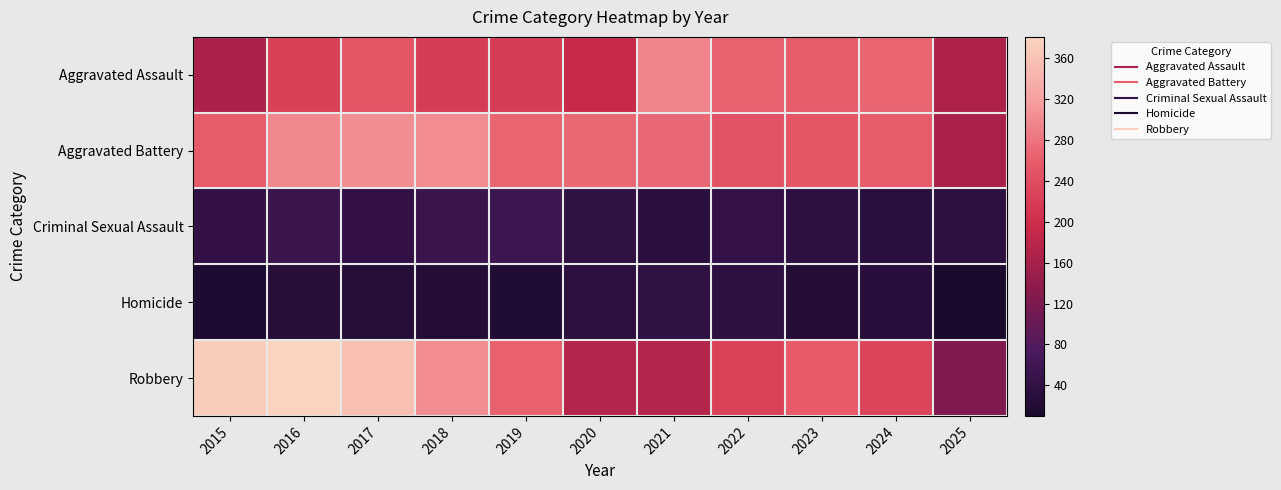

Which label corresponds to the largest value in the chart?

2016